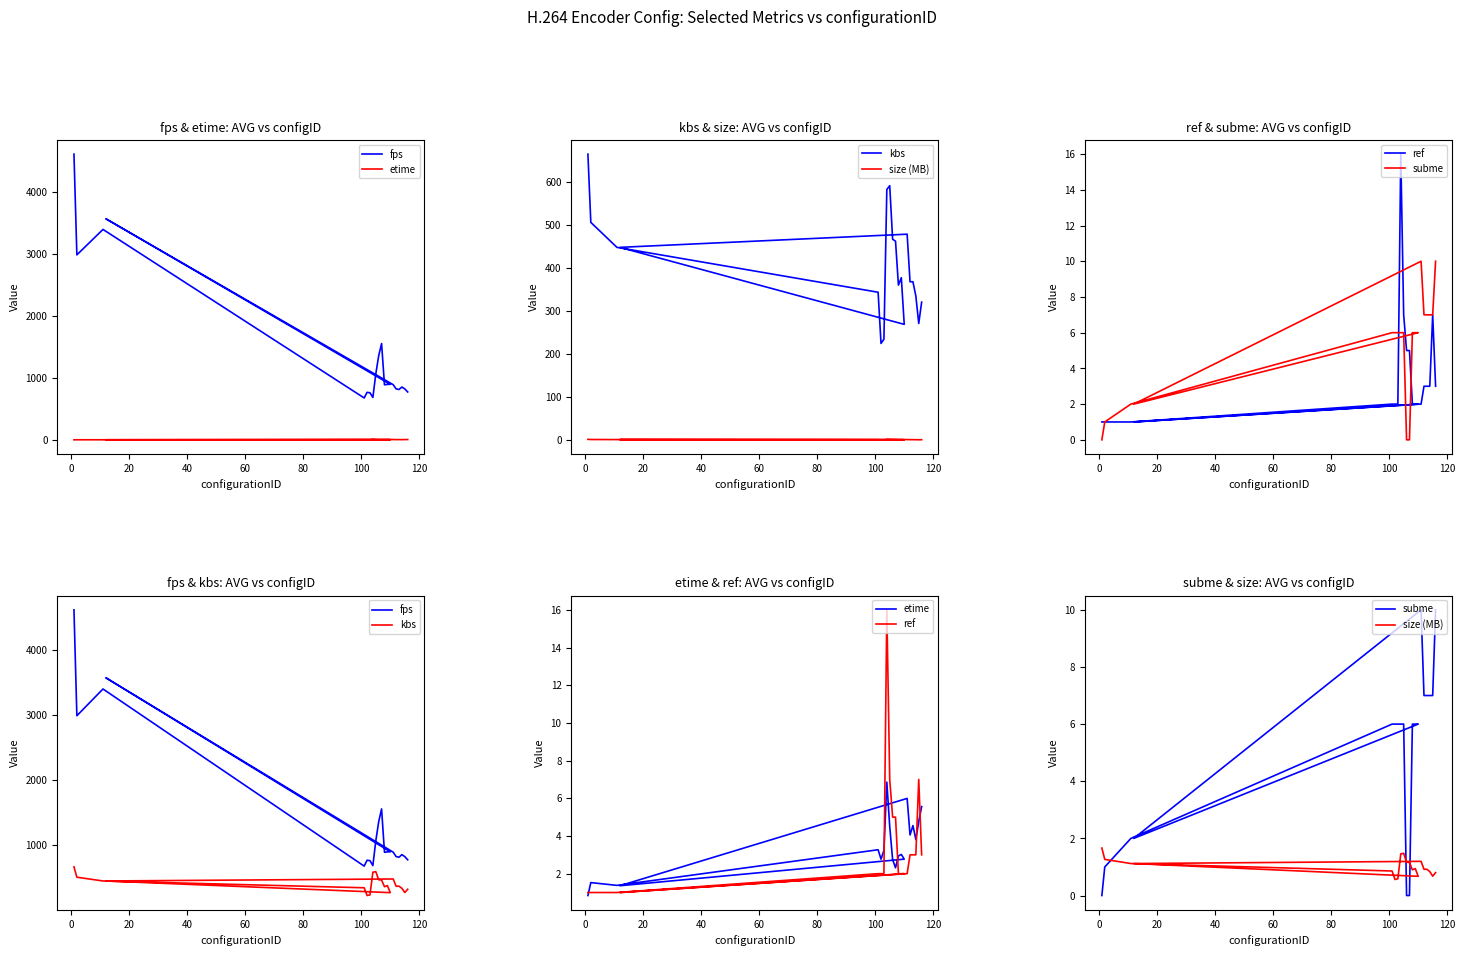

True or false: fps and etime cross at least once.

False